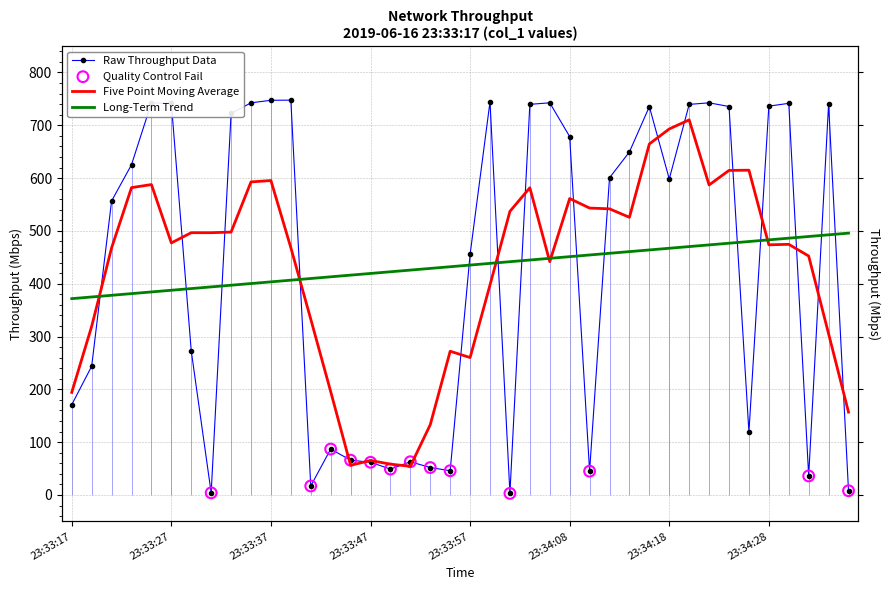

Which has a higher value, 23:33:45 or 23:33:55?

23:33:45